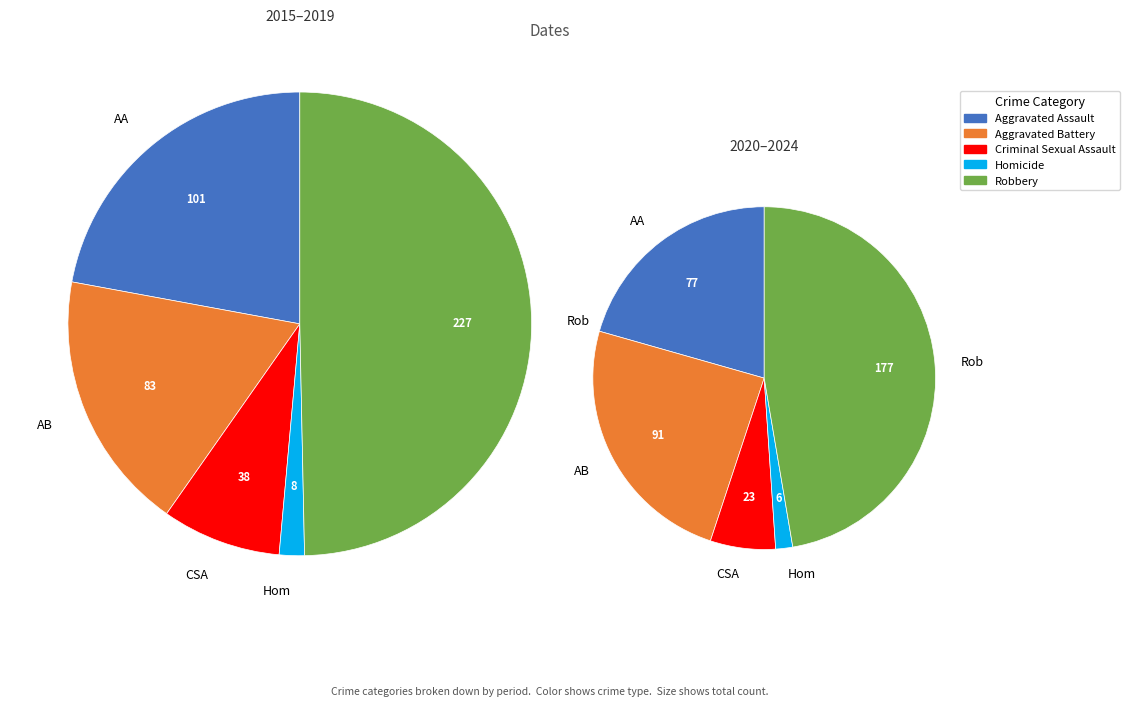

What percentage is NOT represented by 0?

92.7%